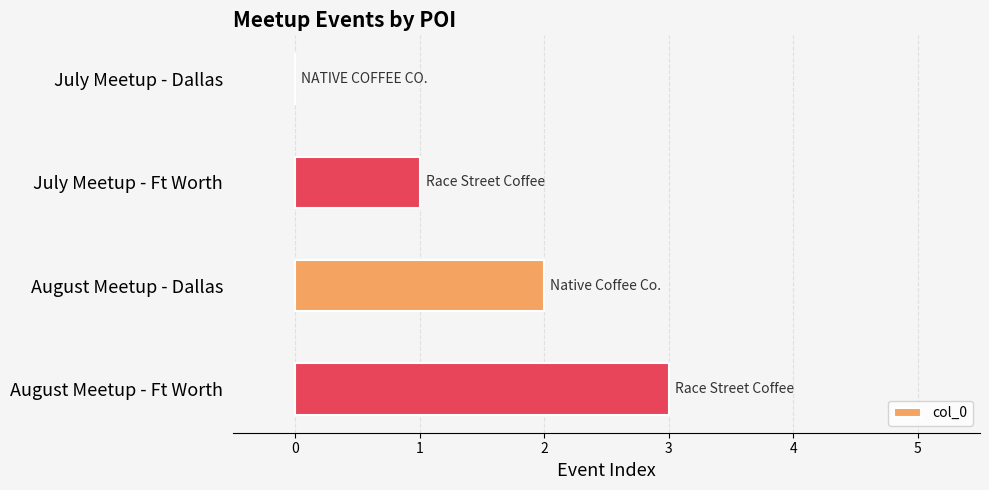

The value at July Meetup - Ft Worth is 1. True or false?

True